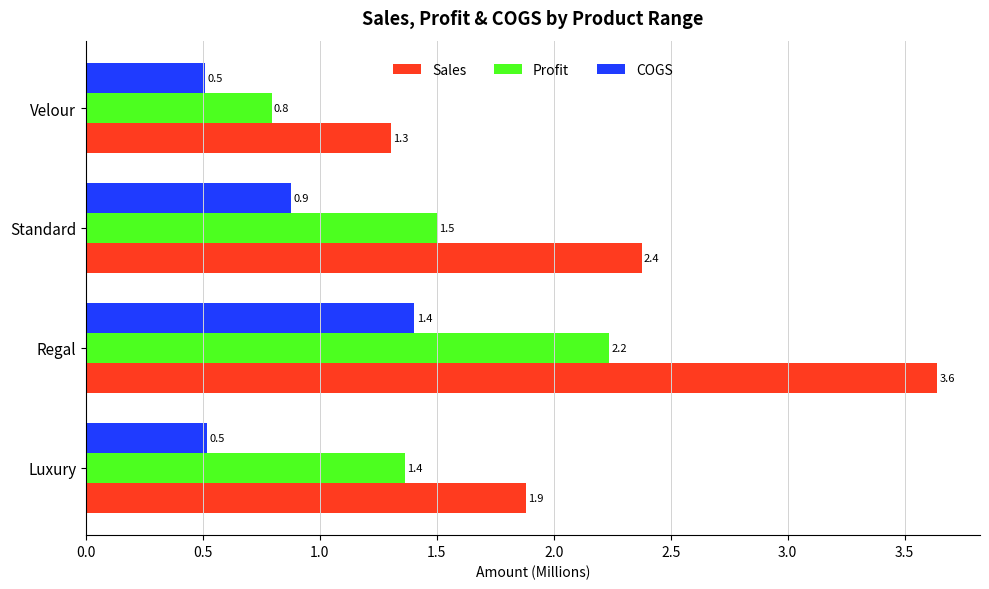

The COGS series shows 0.5 at Luxury. True or false?

True